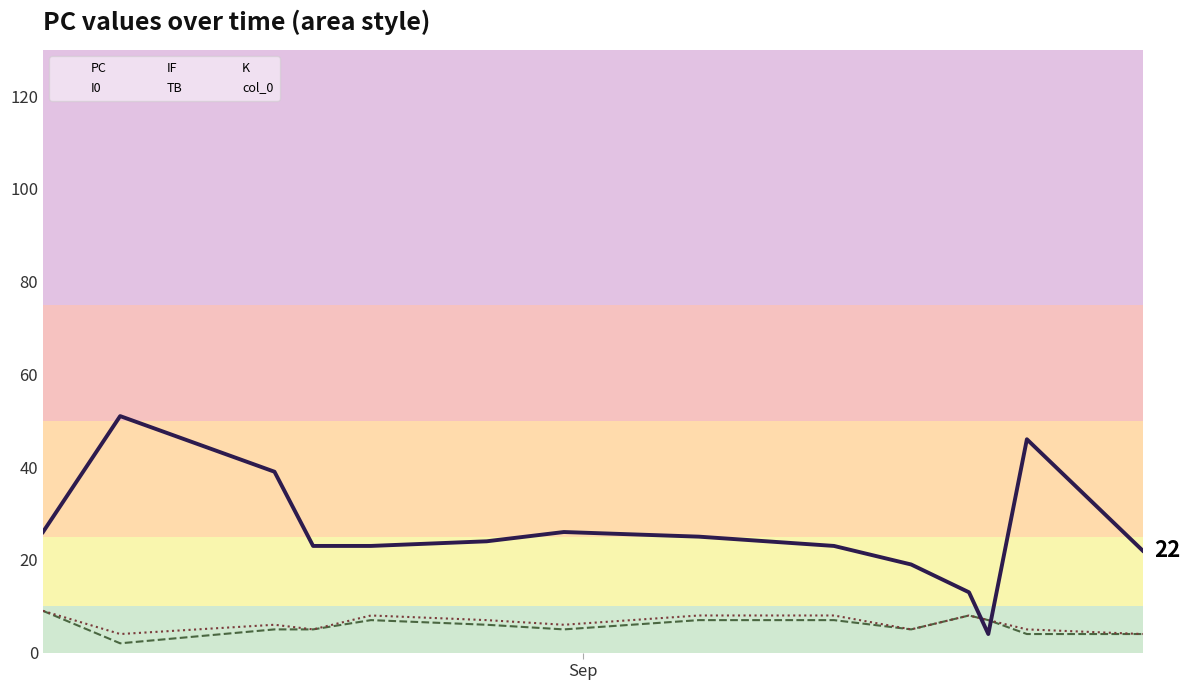

How many times do IF and PC cross each other?

2